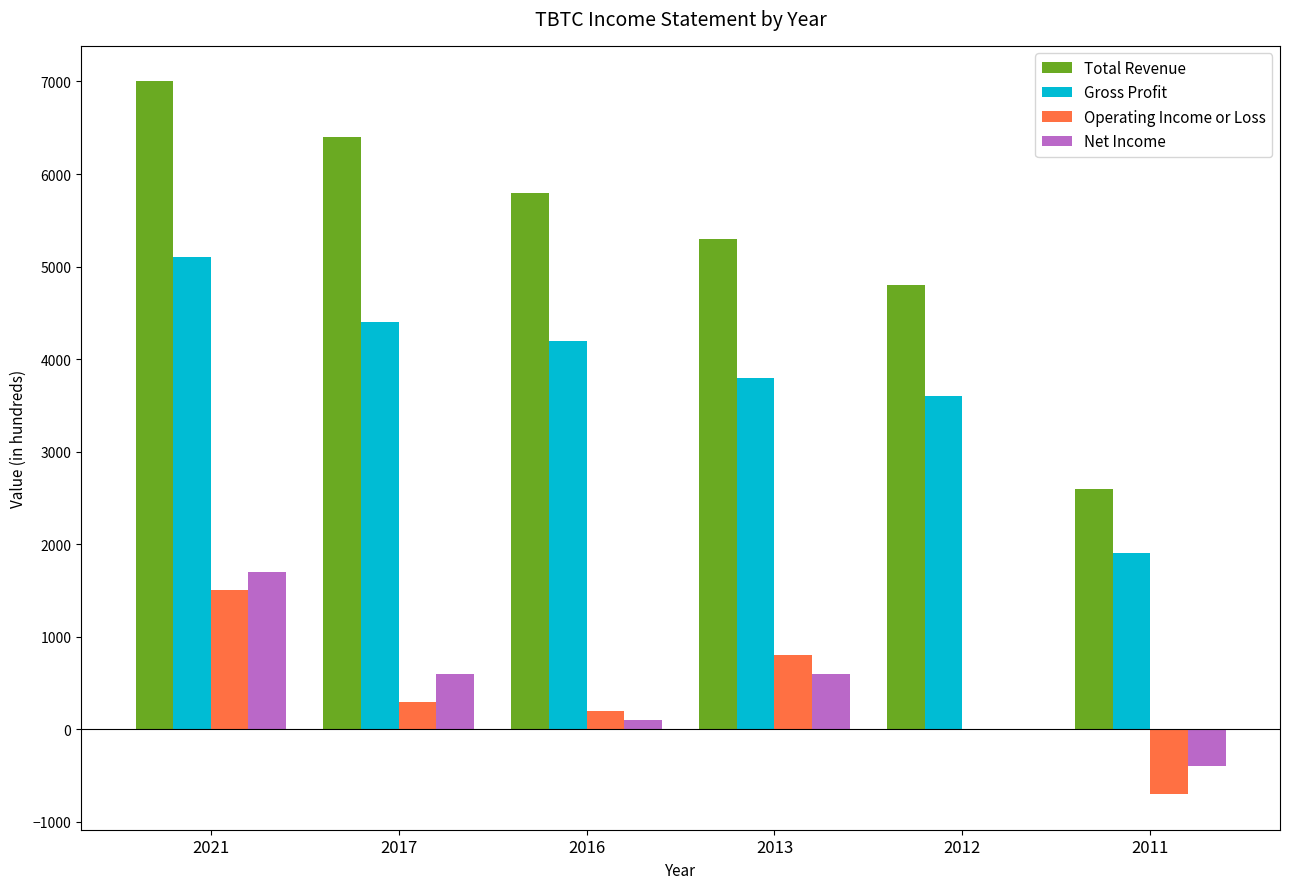

The value of Net Income at 2017 is 600. True or false?

True